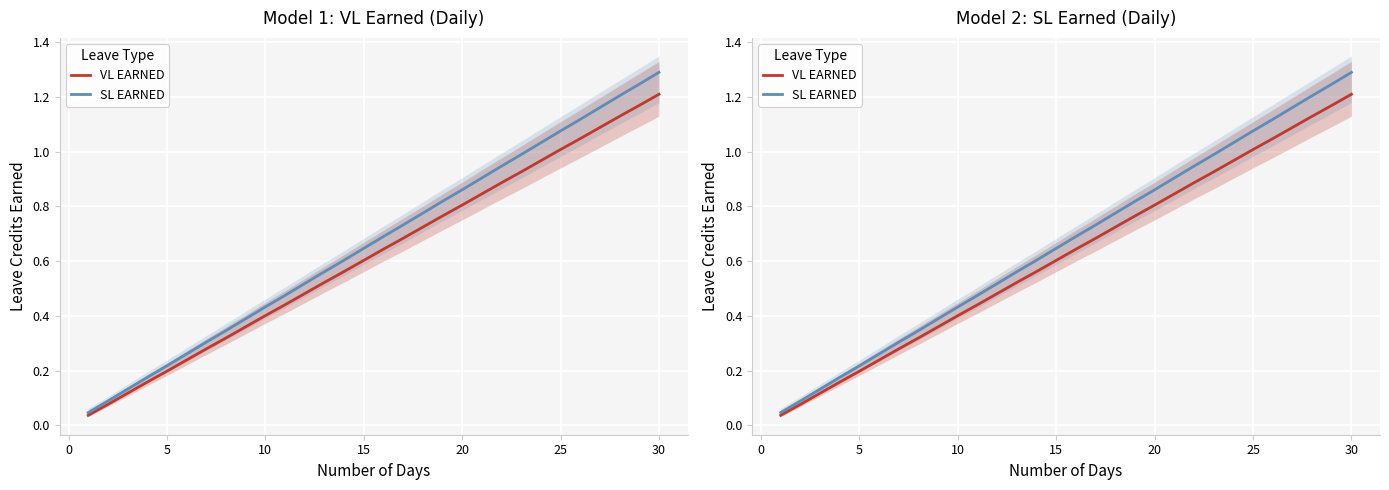

Which series has the largest total across all categories?

SL EARNED